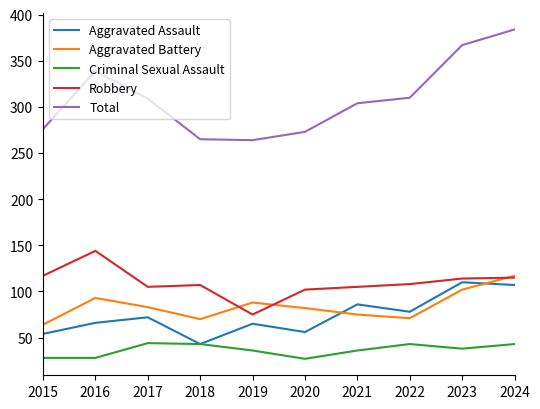

Between 2015 and 2017, which series saw the biggest shift?

Total